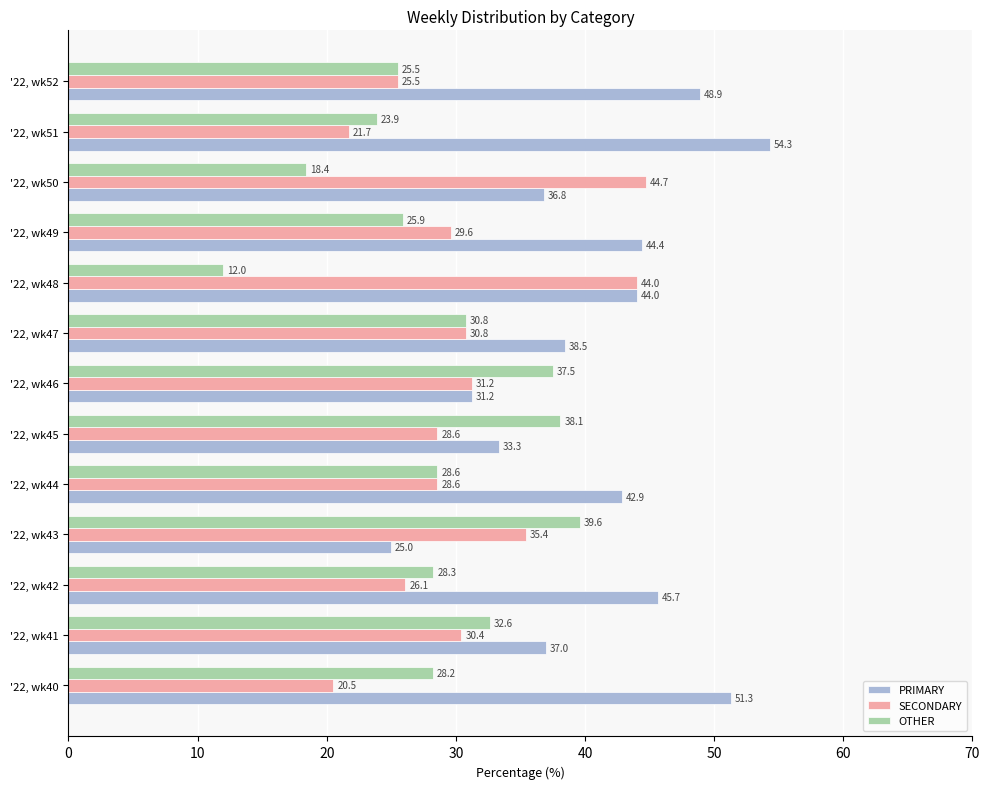

The PRIMARY series shows 90.9 at '22, wk40. True or false?

False